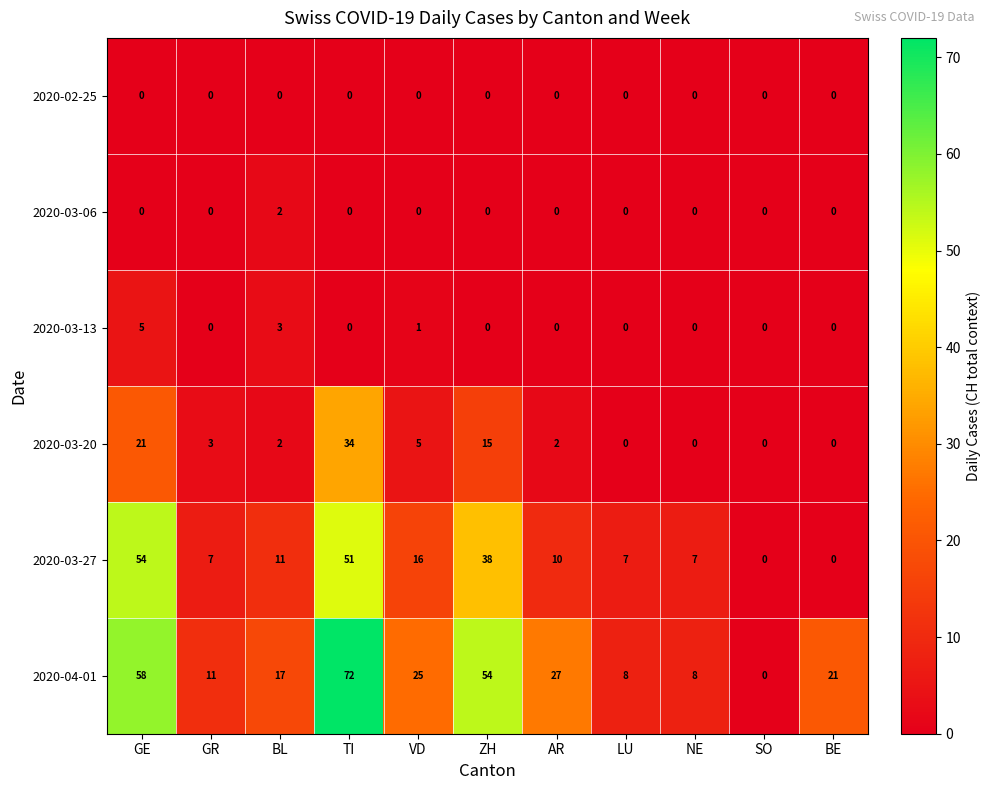

What is the maximum value shown in the chart?

72